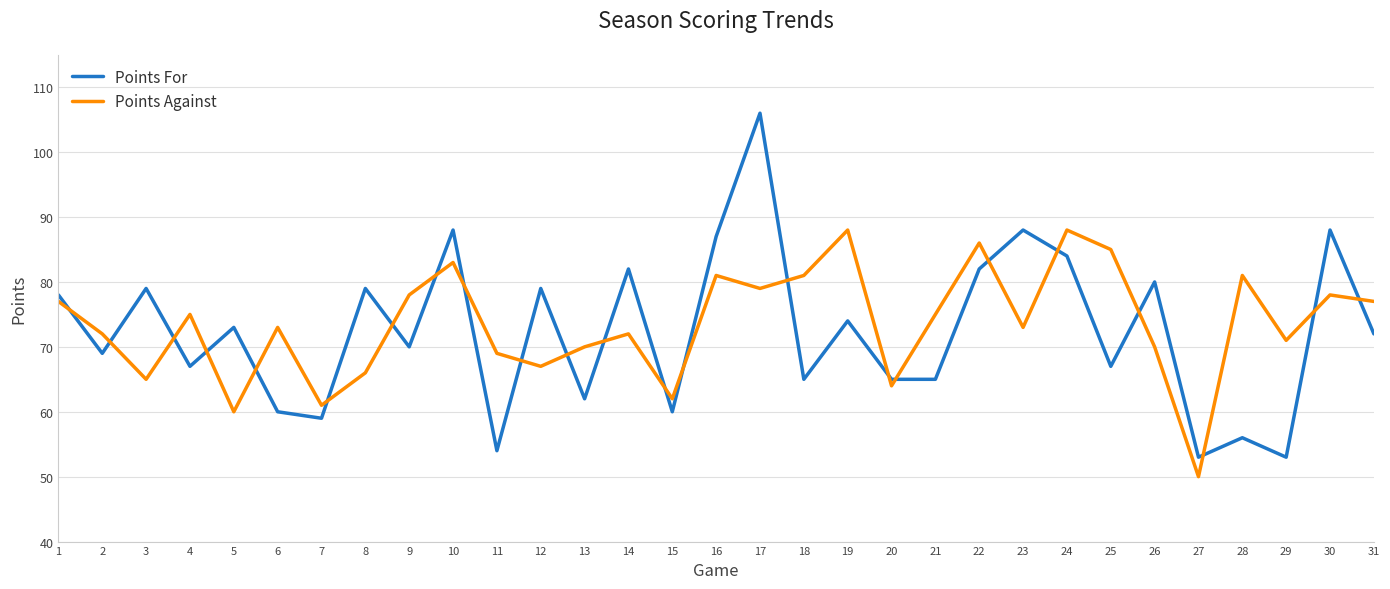

Where does the Points Against series first go above 73?

1